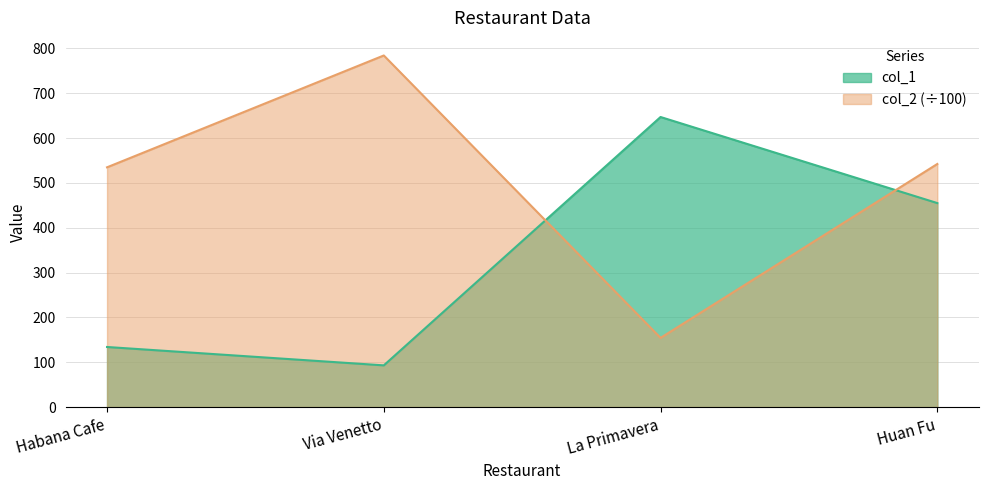

What is the approximate value of col_2 at Via Venetto?

784.2